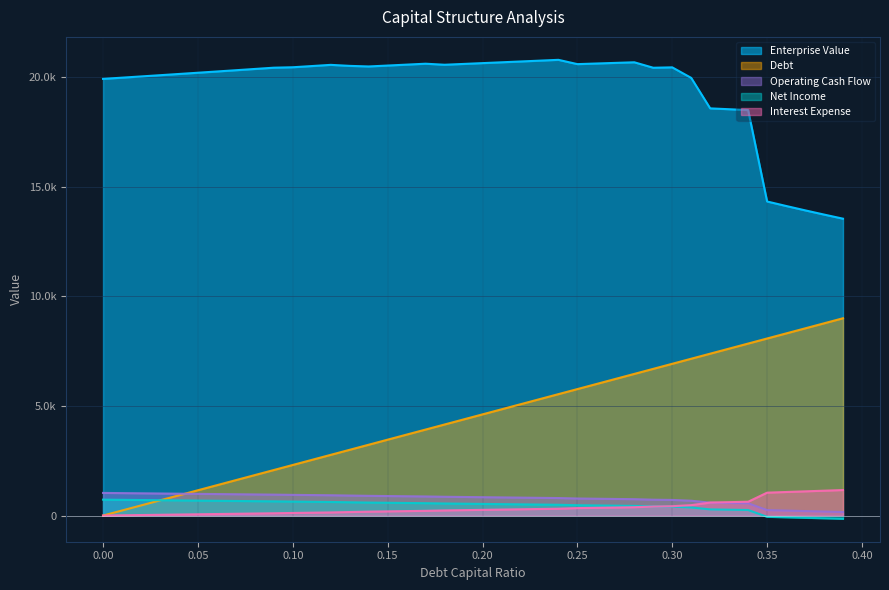

Does the chart display data point markers on the line(s)?

No